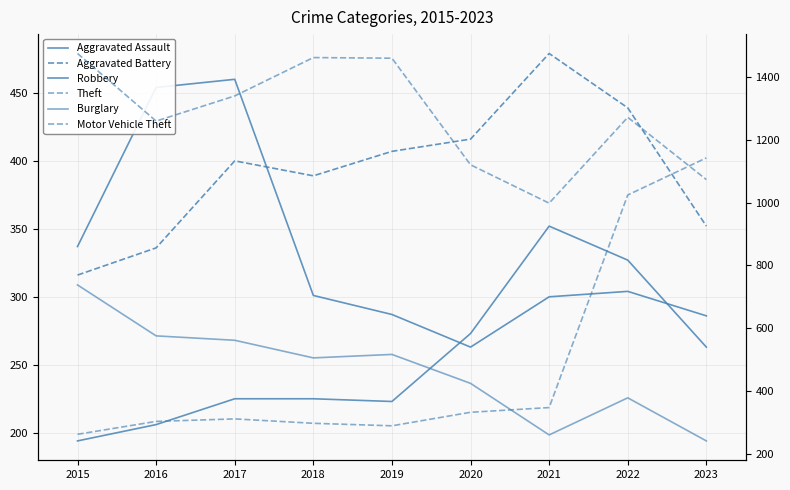

After their last crossing, which series has the higher values: Motor Vehicle Theft or Robbery?

Motor Vehicle Theft